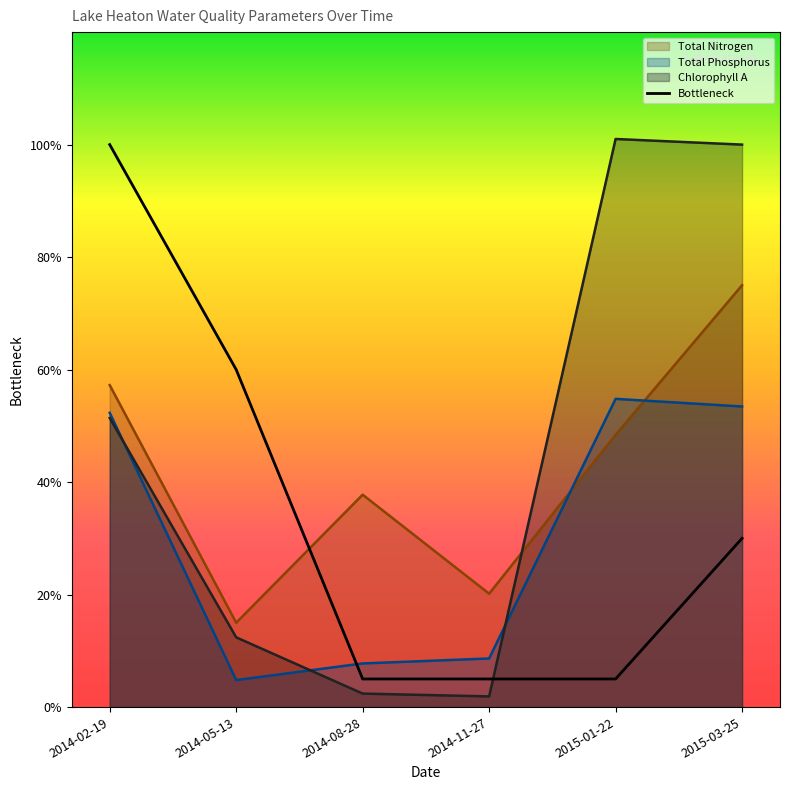

Between which two adjacent categories do Total Phosphorus and Chlorophyll A first intersect?

2014-02-19 and 2014-05-13